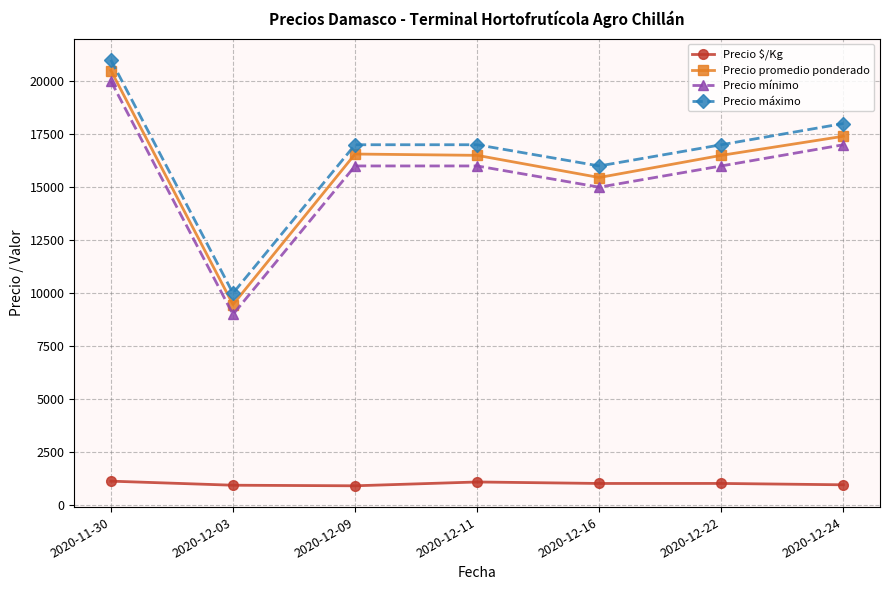

Which series has the widest spread of values?

Precio promedio ponderado